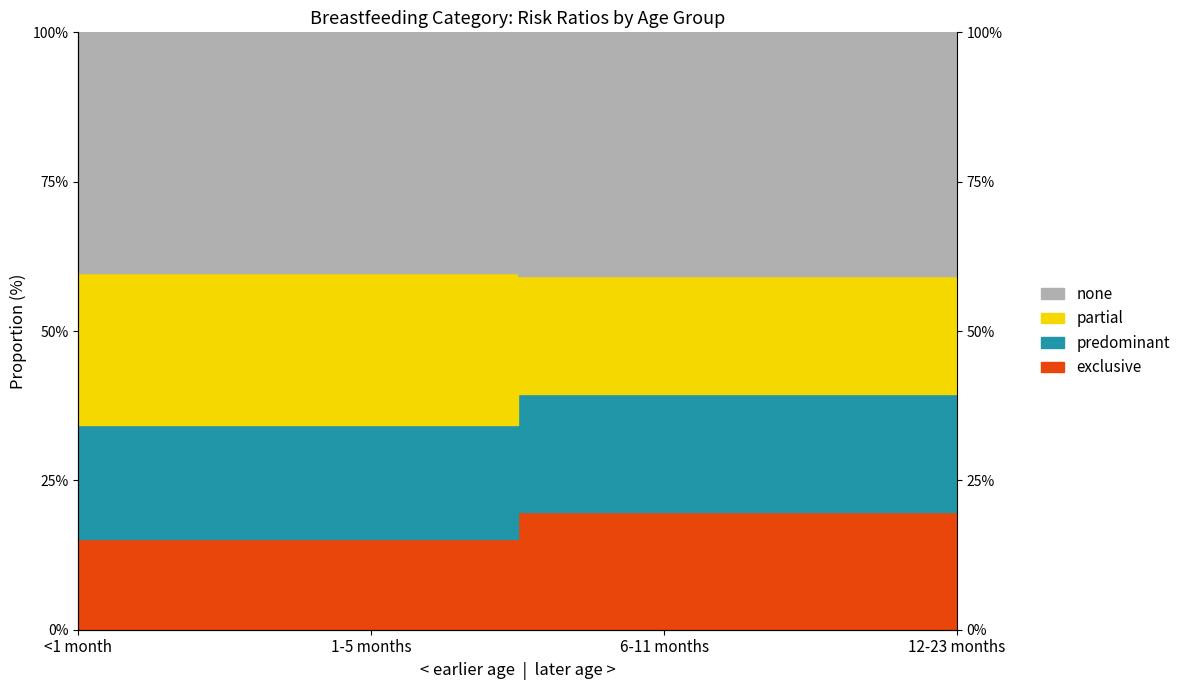

True or false: none and predominant intersect in this chart.

False